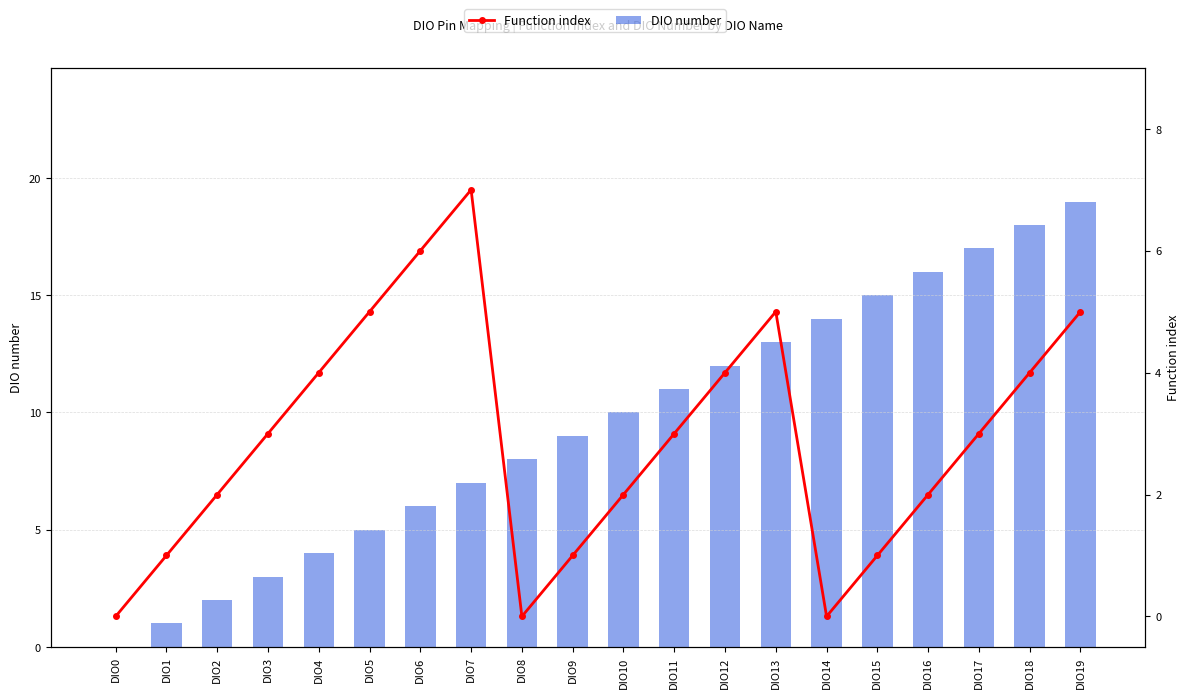

Reading left to right, extract all data points from this chart.

DIO number: DIO0=0	DIO1=1	DIO2=2	DIO3=3	DIO4=4	DIO5=5	DIO6=6	DIO7=7	DIO8=8	DIO9=9	DIO10=10	DIO11=11	DIO12=12	DIO13=13	DIO14=14	DIO15=15	DIO16=16	DIO17=17	DIO18=18	DIO19=19
Function index: DIO0=0	DIO1=1	DIO2=2	DIO3=3	DIO4=4	DIO5=5	DIO6=6	DIO7=7	DIO8=0	DIO9=1	DIO10=2	DIO11=3	DIO12=4	DIO13=5	DIO14=0	DIO15=1	DIO16=2	DIO17=3	DIO18=4	DIO19=5